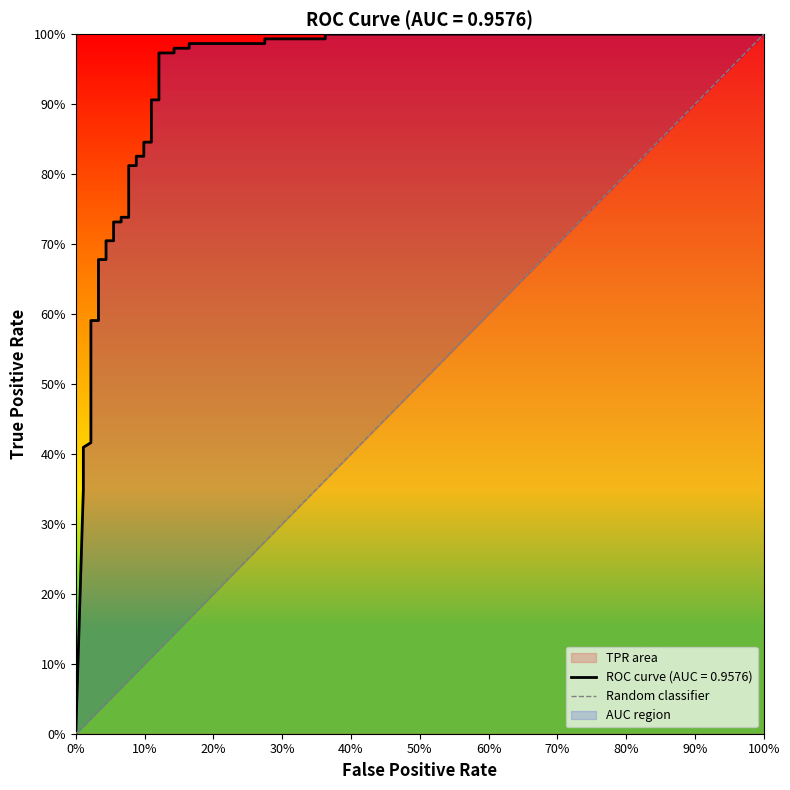

What position from the left is 0%?

1